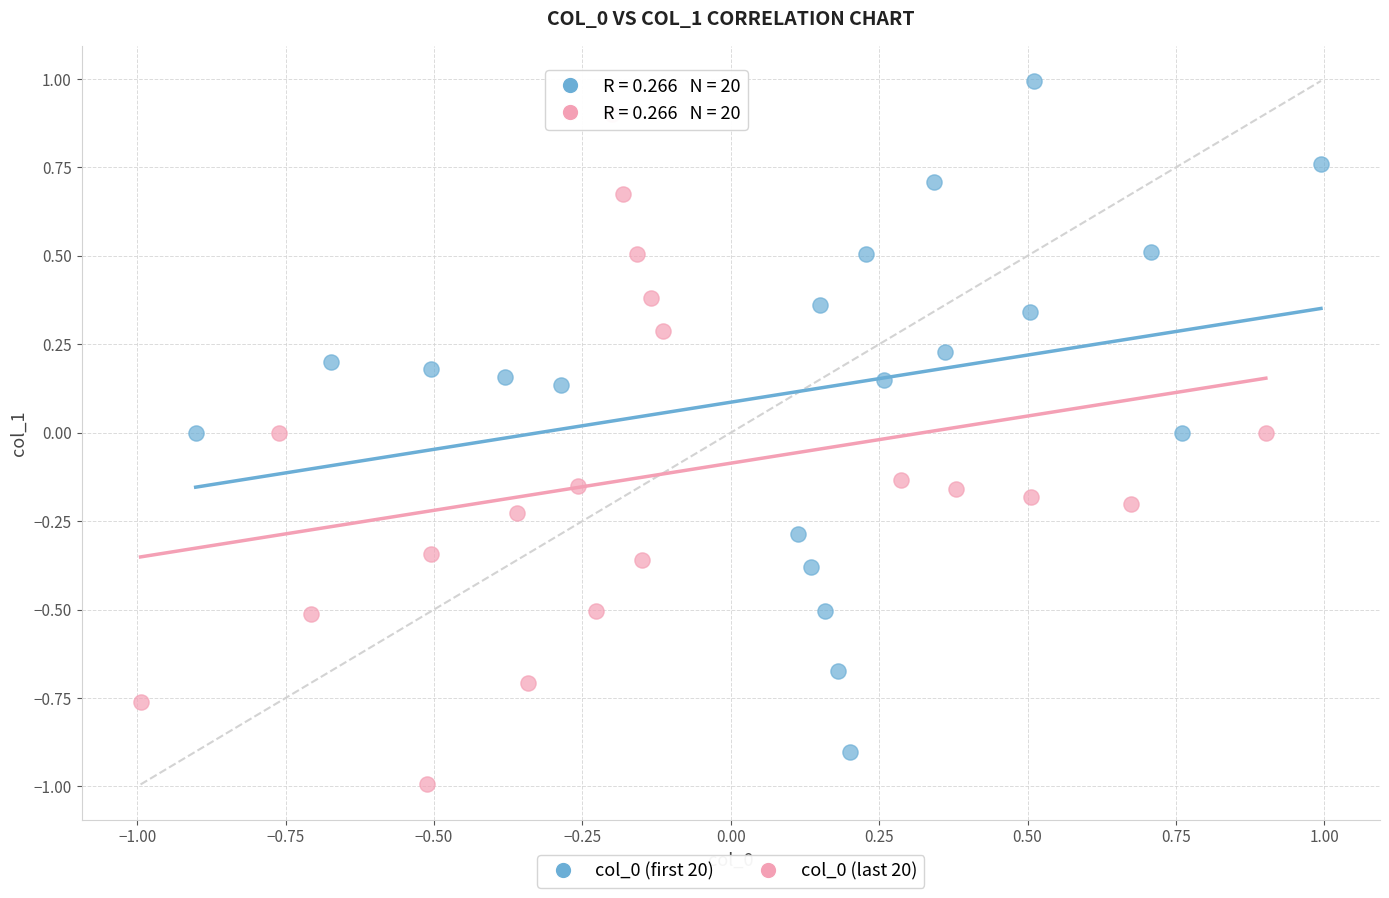

Which series reaches the minimum Y coordinate?

col_0 (last 20)